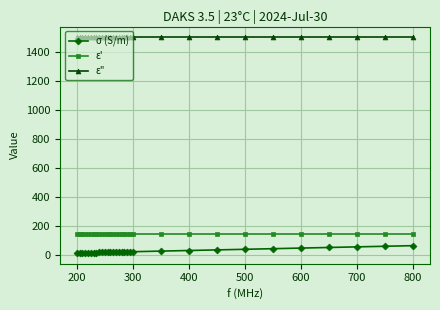

True or false: ε' and ε" cross at least once.

False